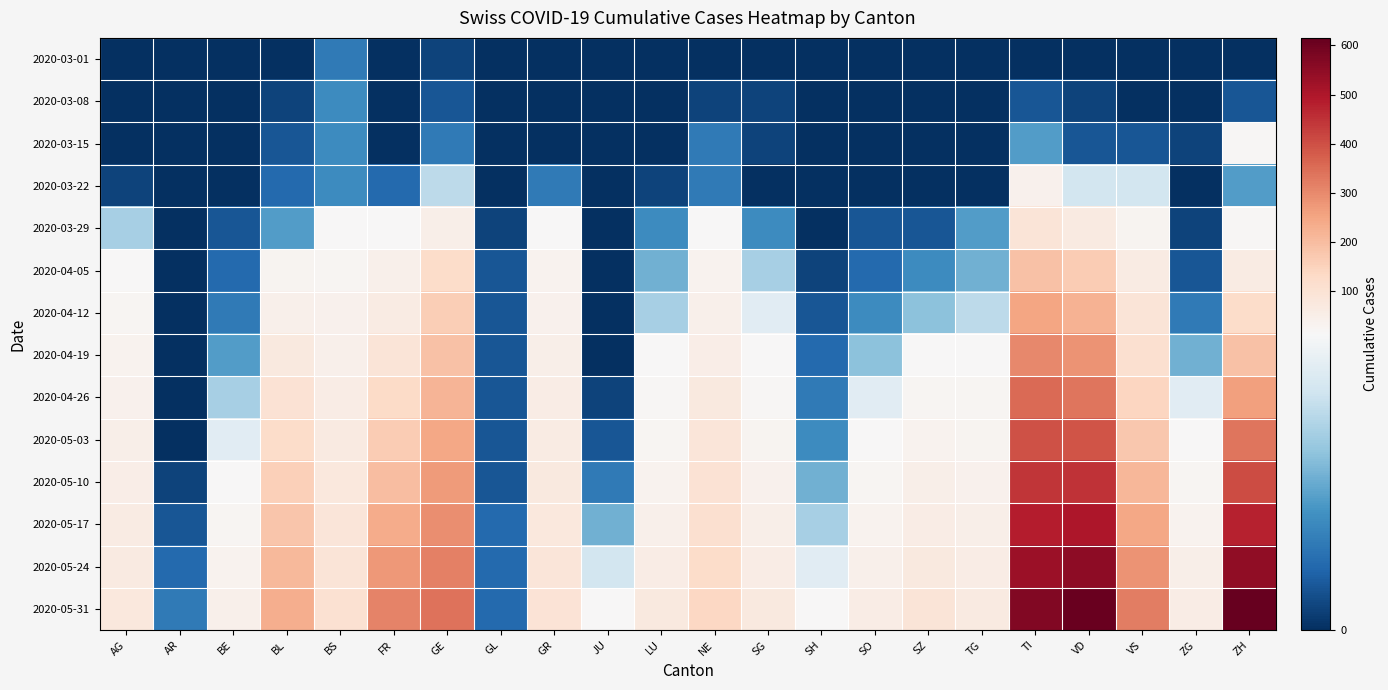

At which category is the sum across all series the highest?

TI